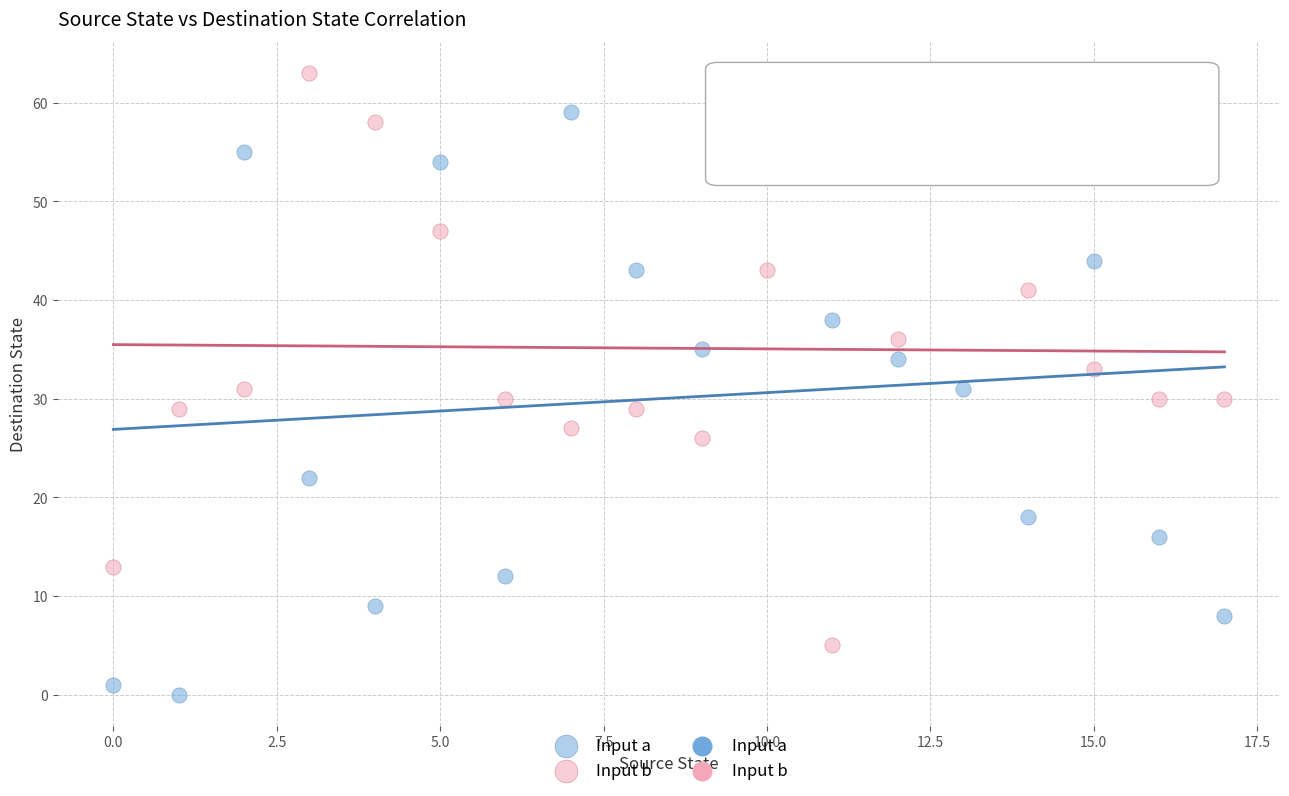

Which series contains the highest Y value?

Input b